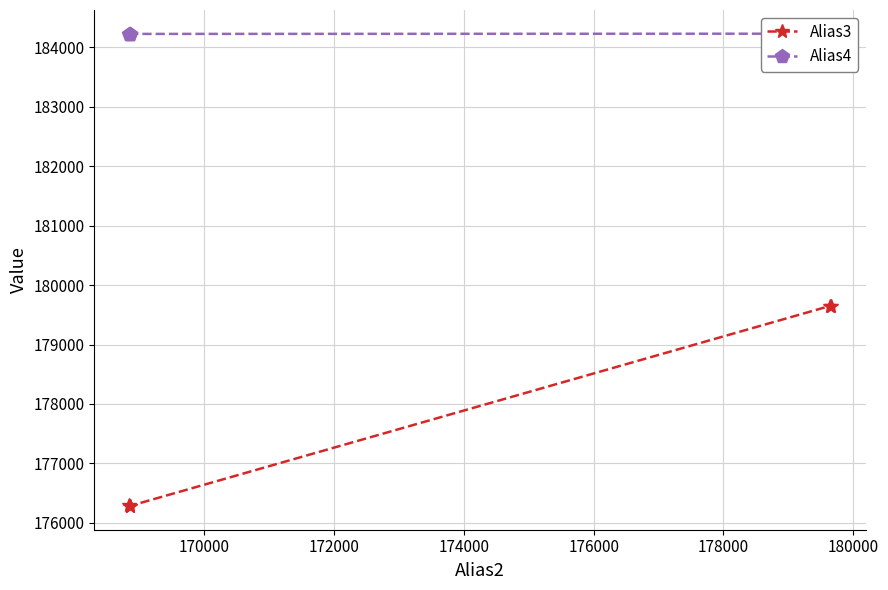

What is the difference between the highest and lowest values at 170000?

7927